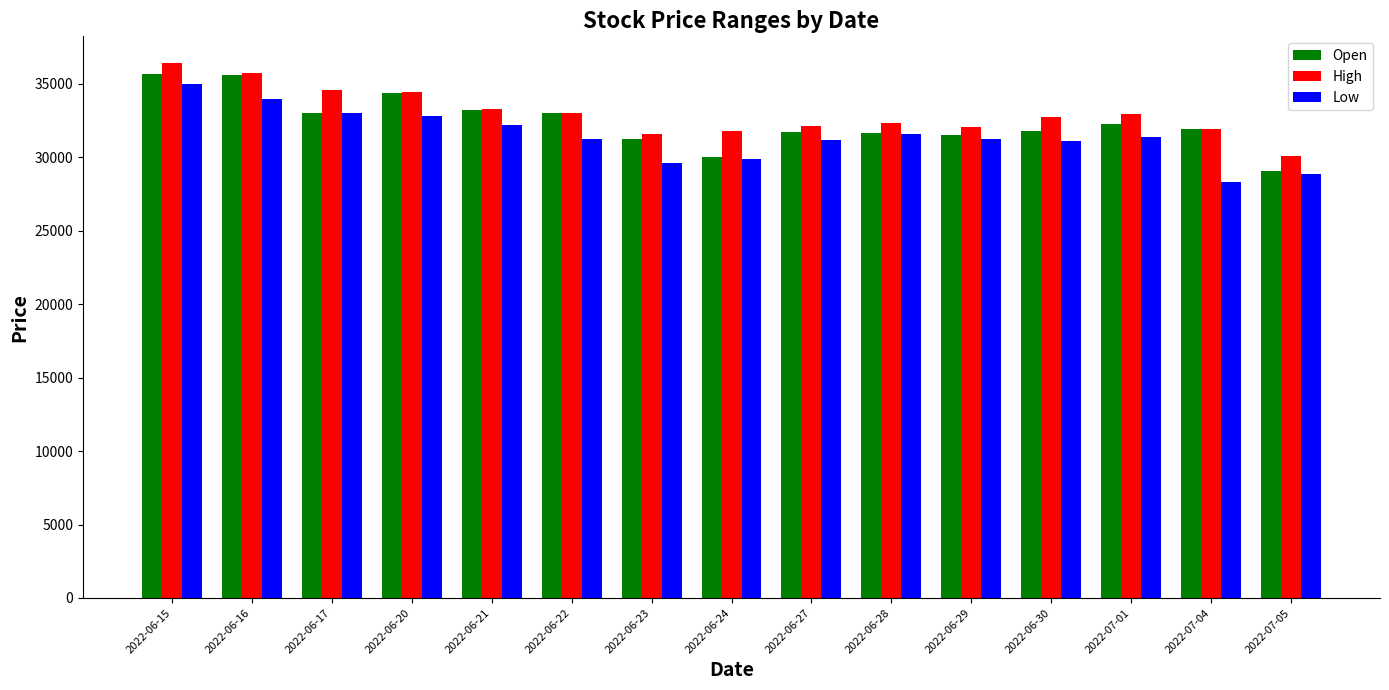

What is the value of the Open bar at the 12th from the left?

31750